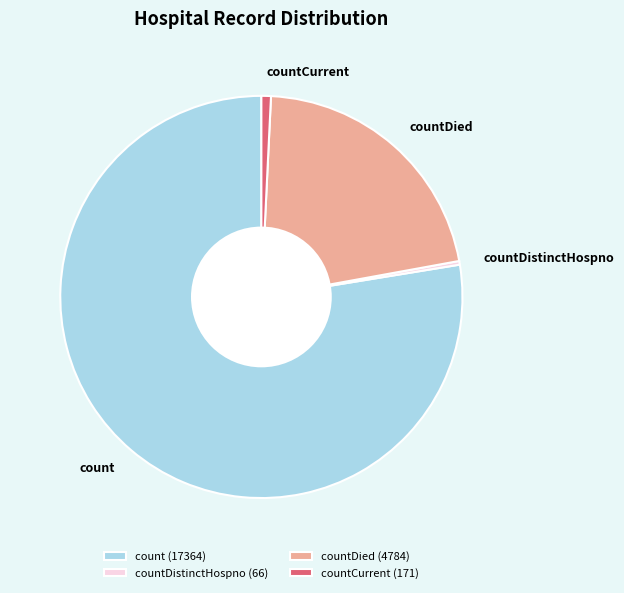

Is it true that countDied (4784) is 13% of the pie?

False